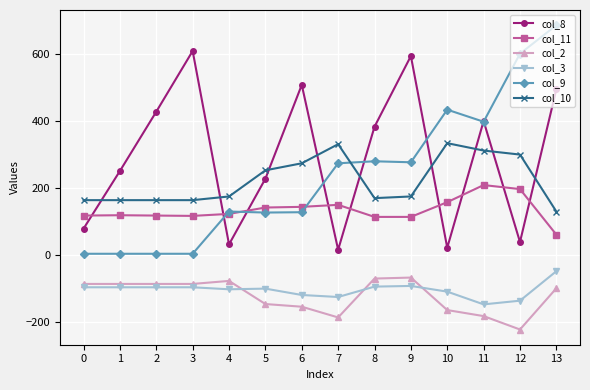

What is the difference between the maximum and second lowest values in the col_2 series?

119